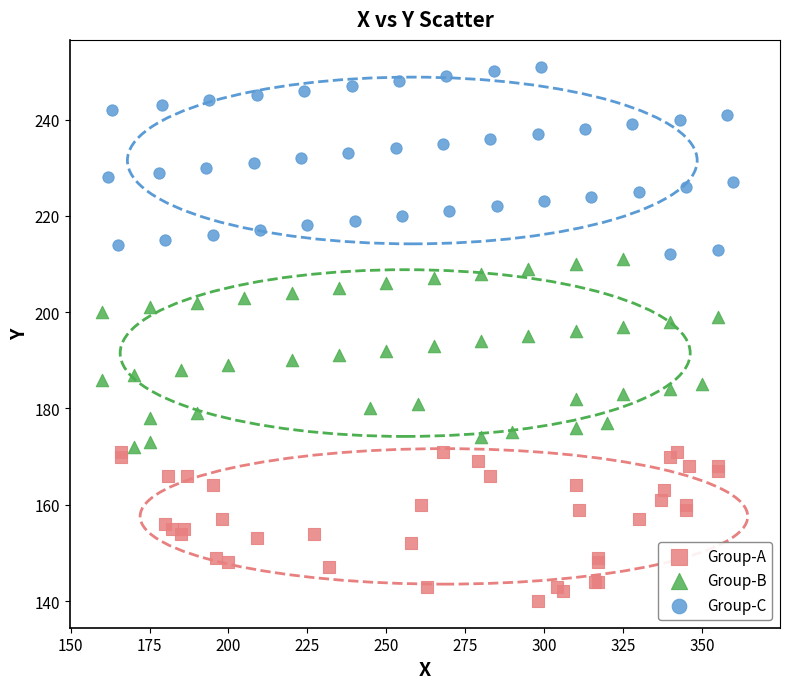

Which series contains the lowest Y value?

Group-A